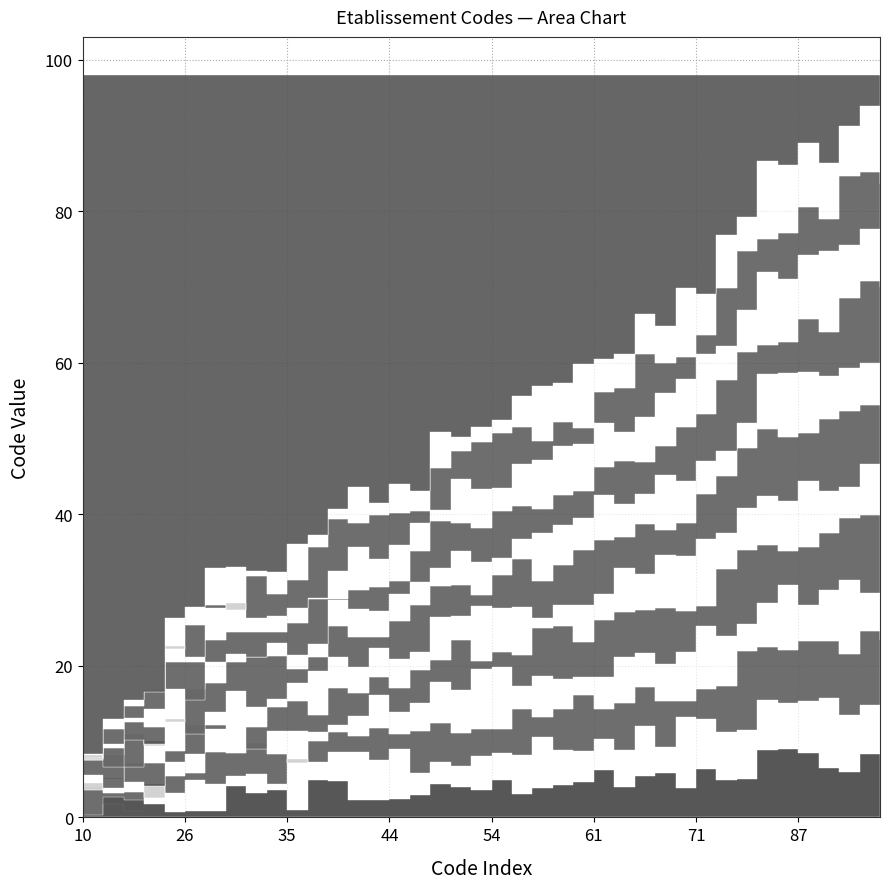

Where does the data first go above 54?

55